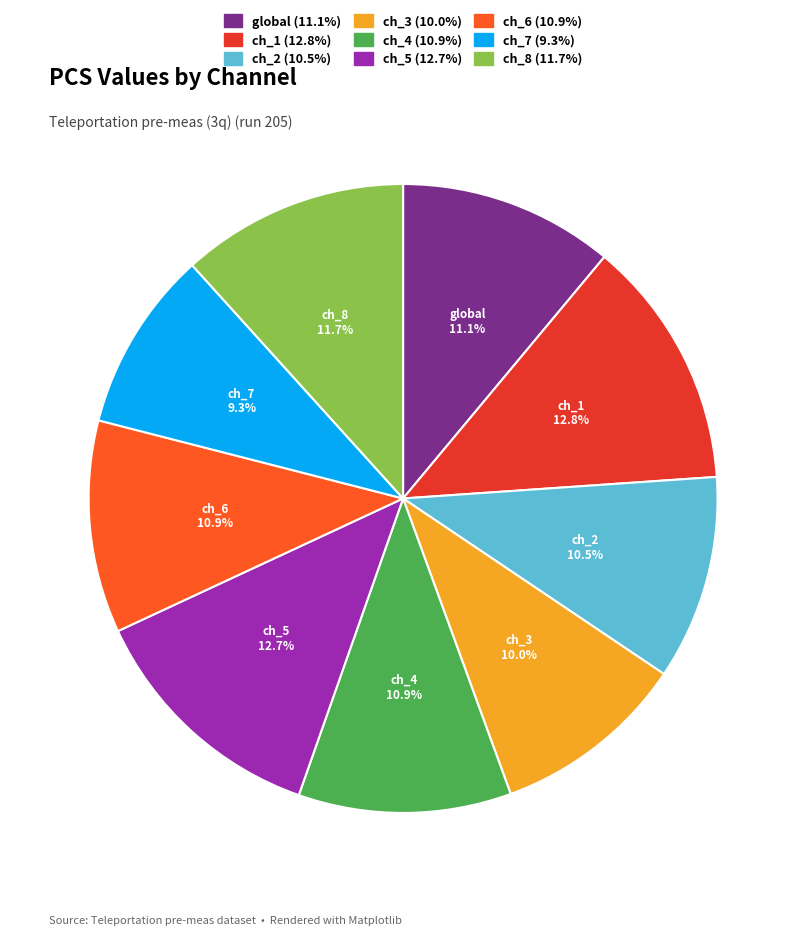

Is there any slice that represents more than half of the pie?

No